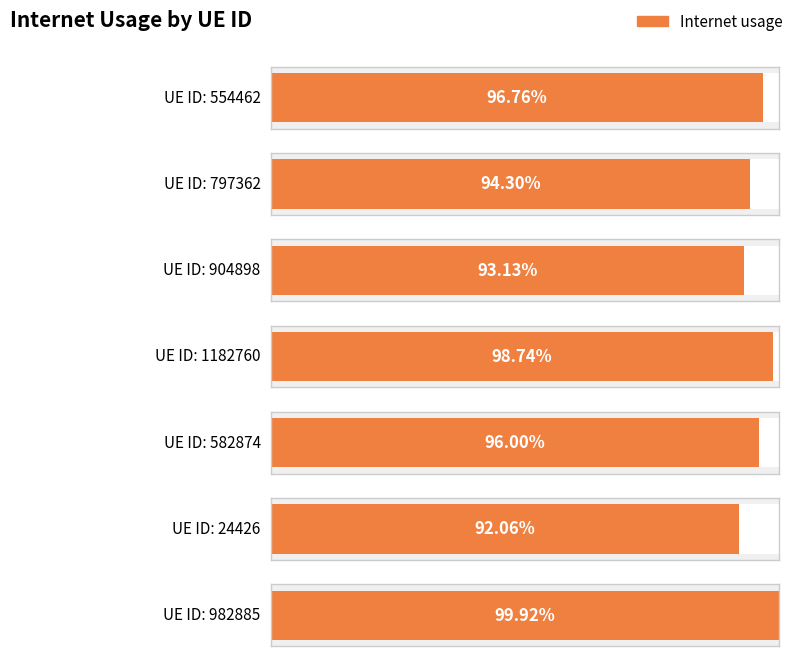

Does the chart contain stacked bars?

No